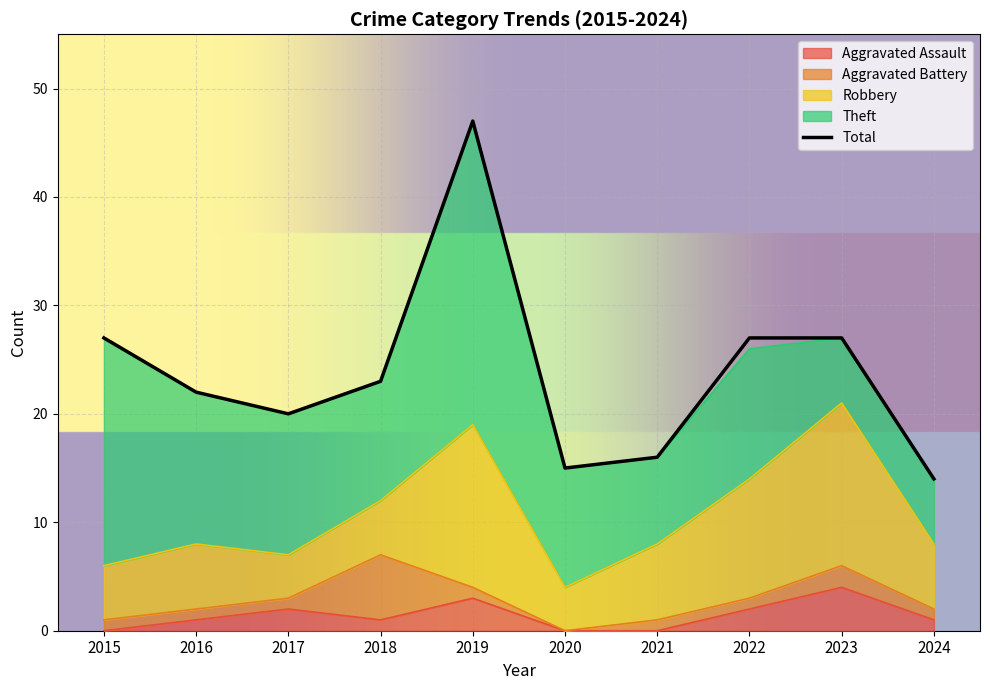

Is the value of Robbery at 2023 greater than the value of Theft at 2023?

Yes